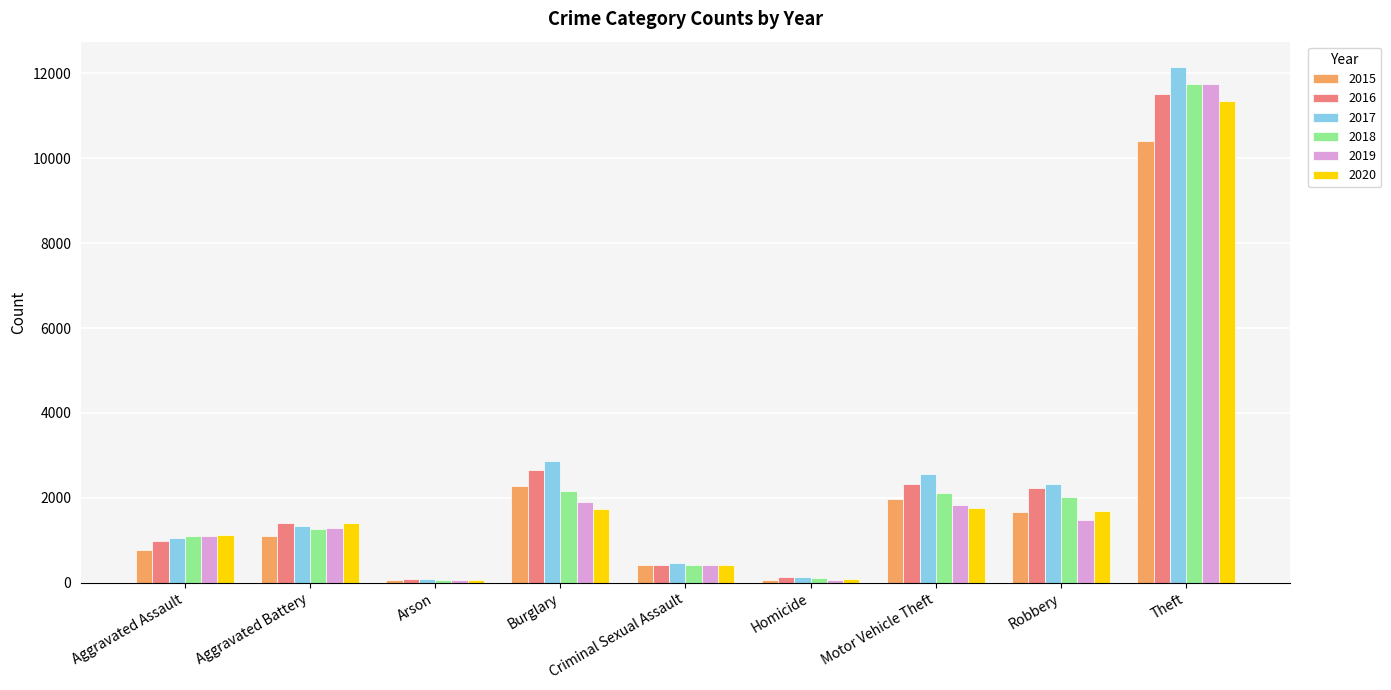

What is the maximum value for 2020?

11360